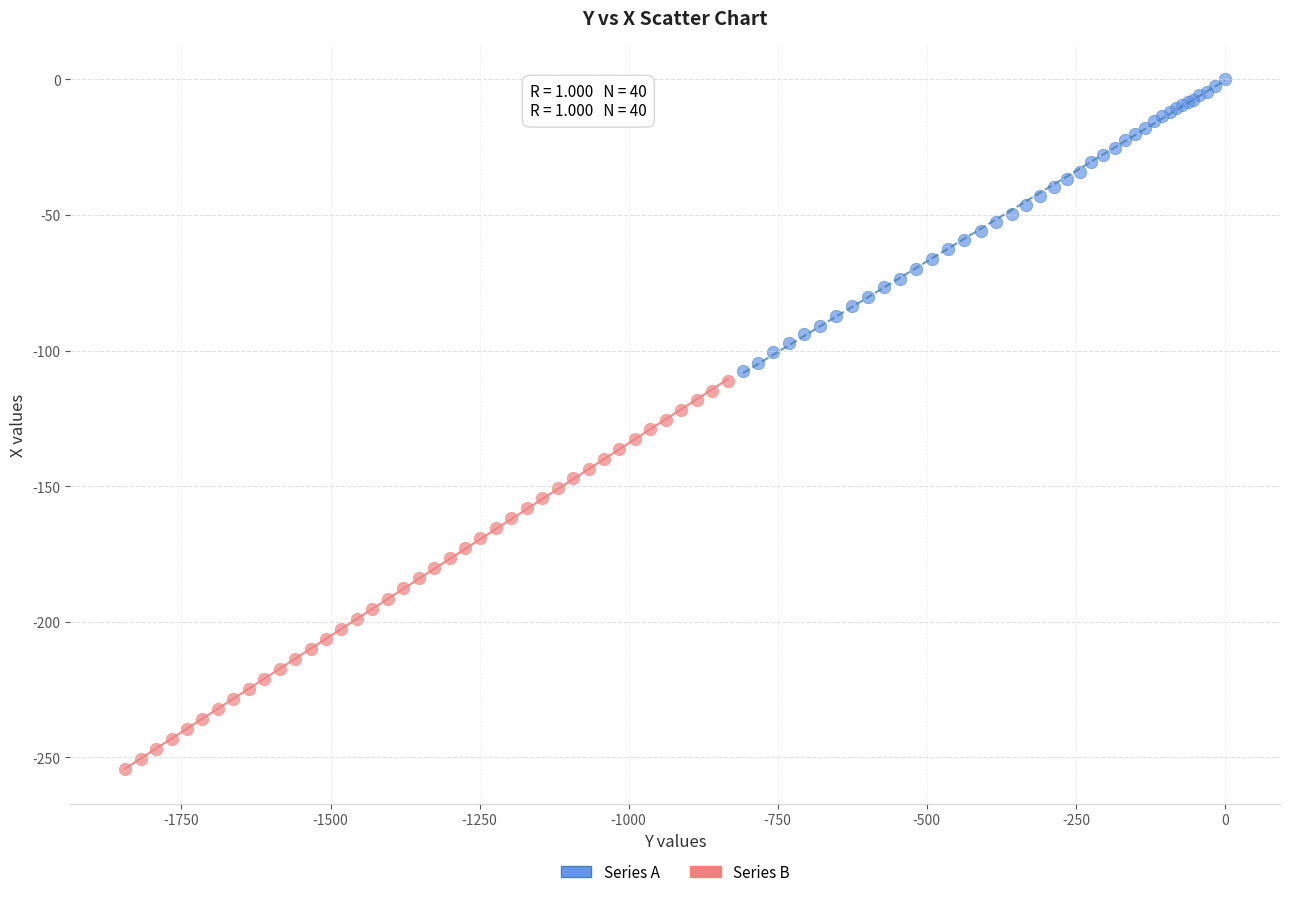

Which series contains the lowest Y value?

Series B